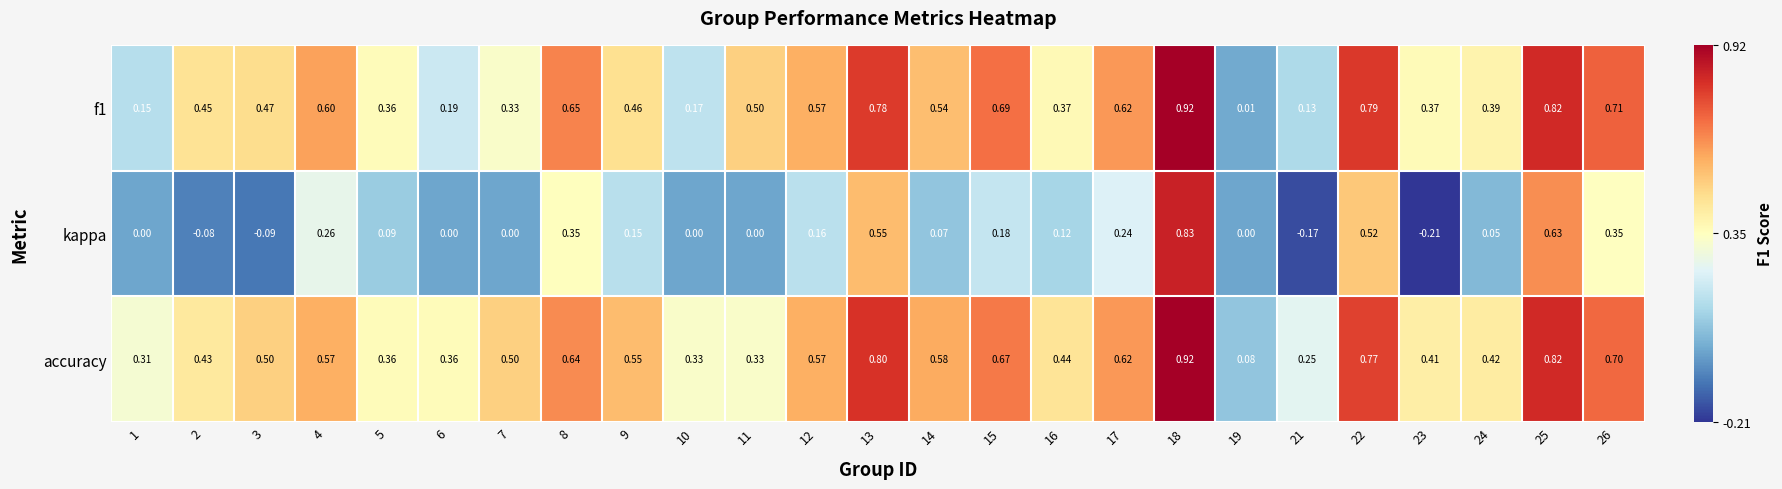

Which series has the largest total across all categories?

accuracy